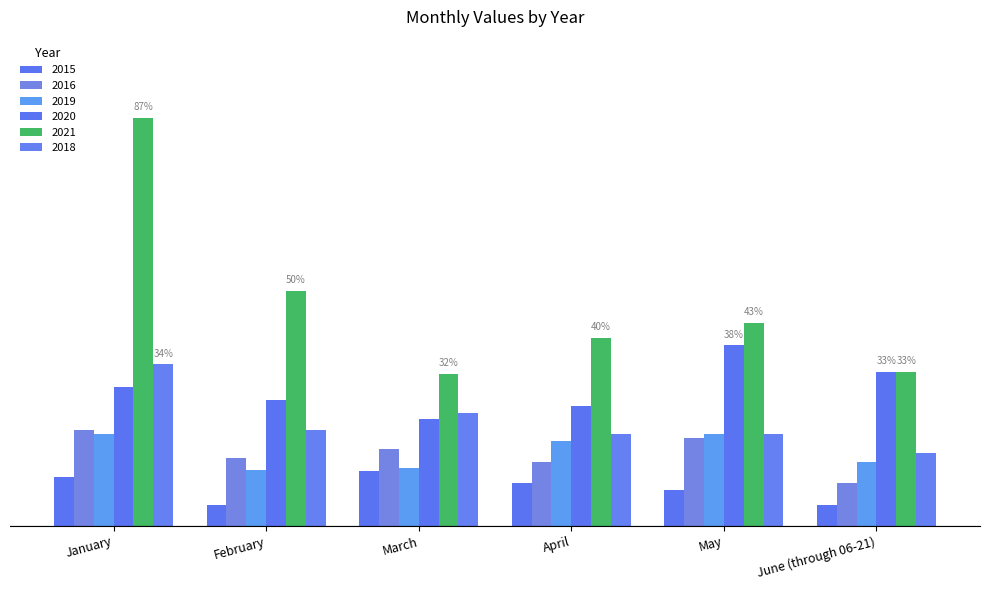

At which category is the sum across all series the highest?

January